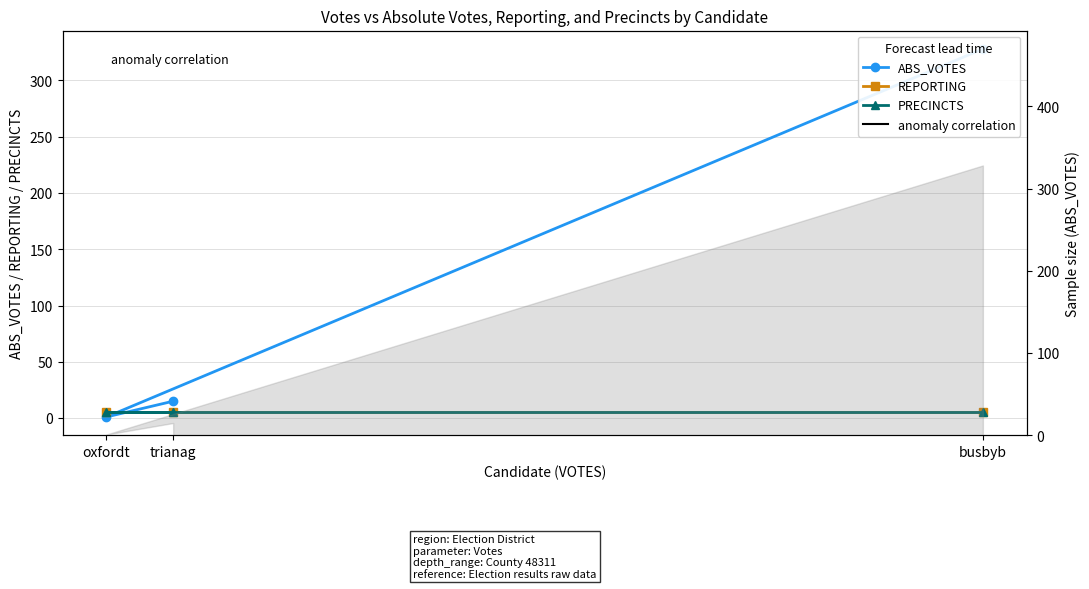

True or false: REPORTING has a value of 5 at busbyb.

True